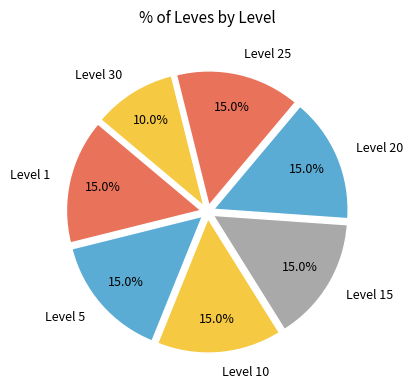

Which slice is the smallest?

Level 30